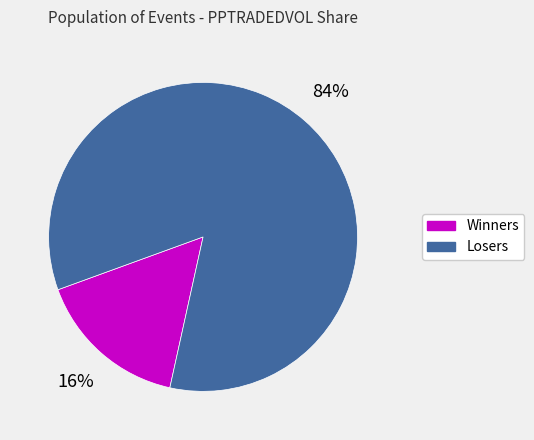

Is there a majority slice in this chart?

Yes